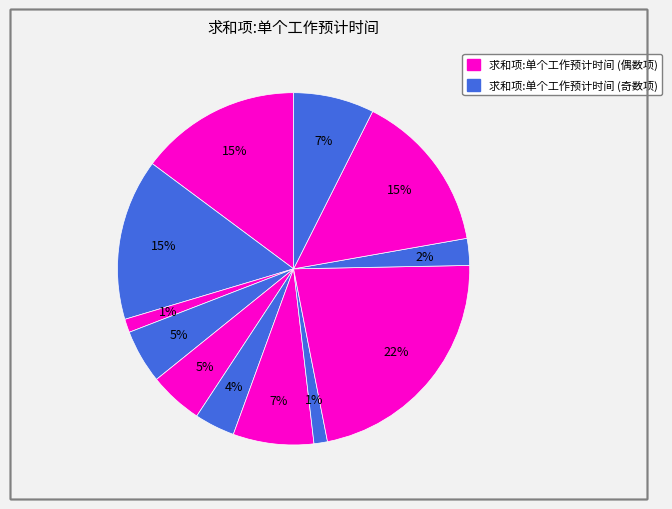

How many slices are in this pie chart?

12